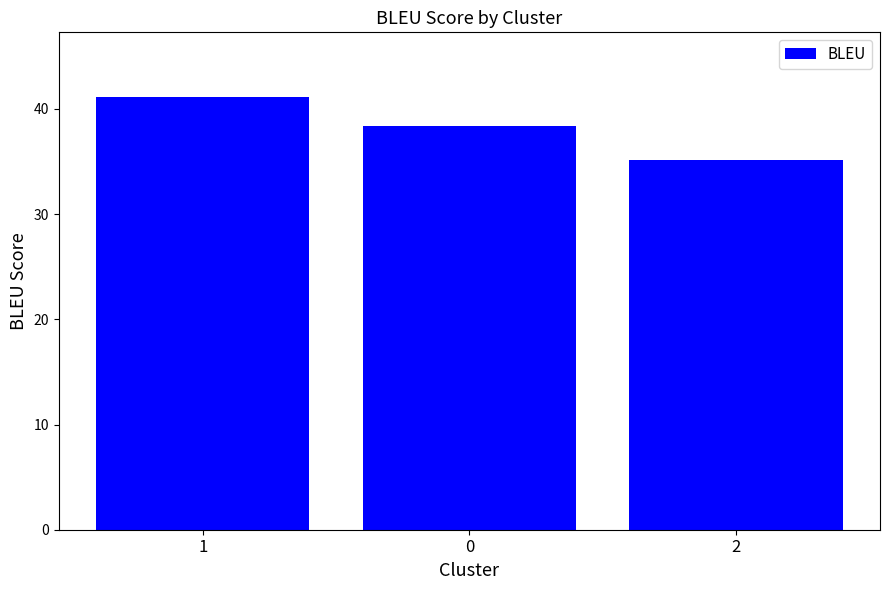

At which label does the data first exceed 38?

1